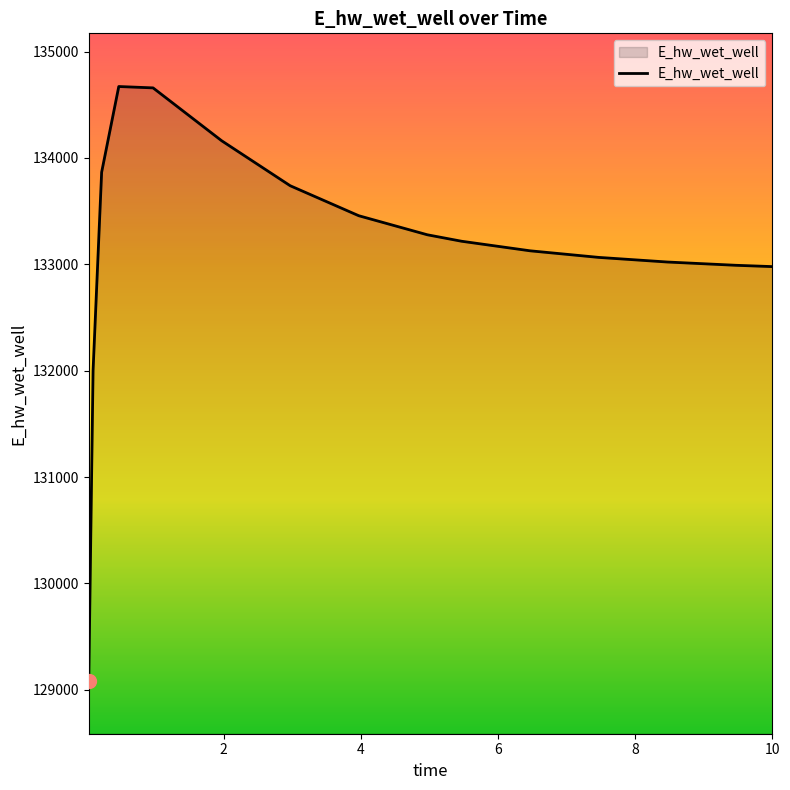

What is the average value?

133154.2